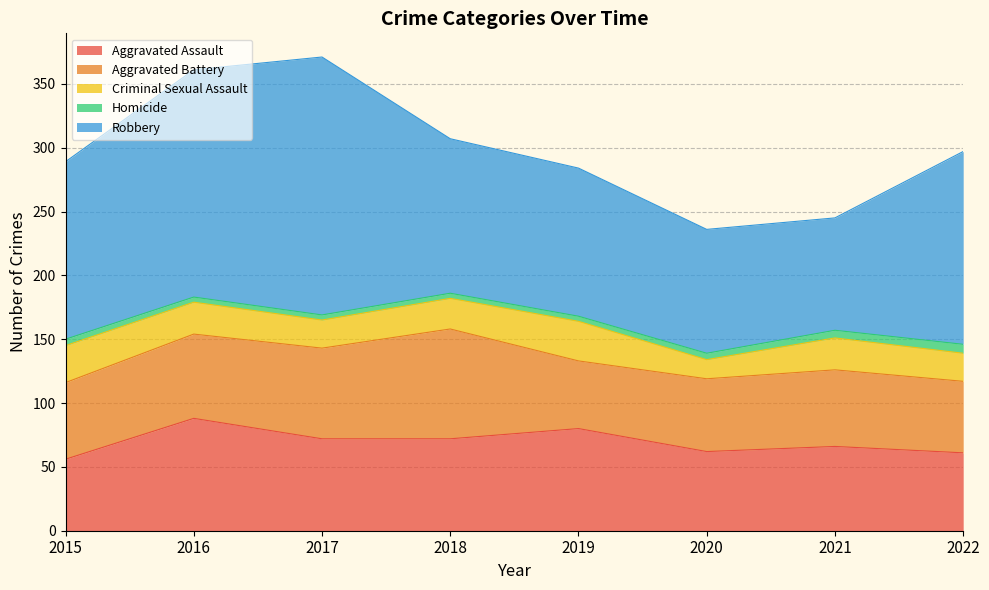

Does the chart have visible grid lines?

Yes